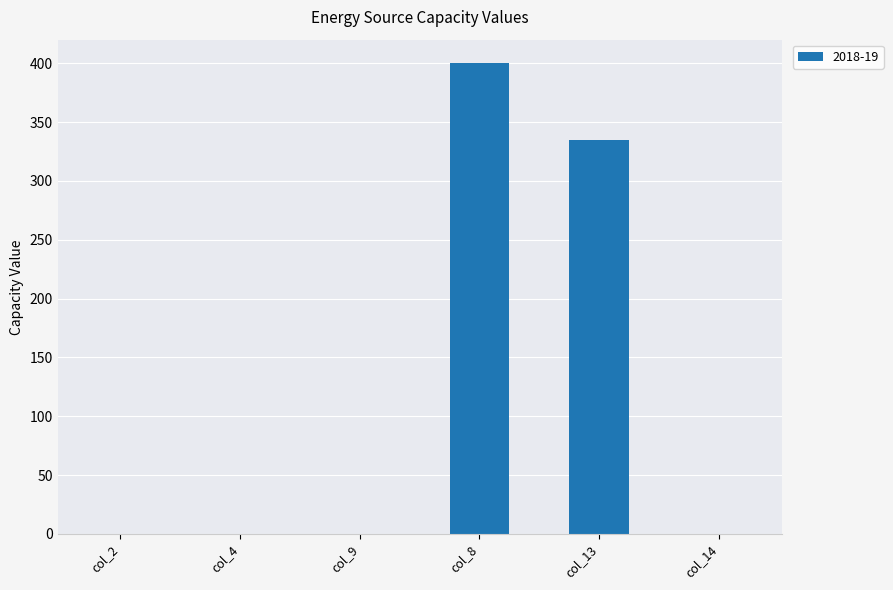

True or false: the data shows 0 at col_9.

True